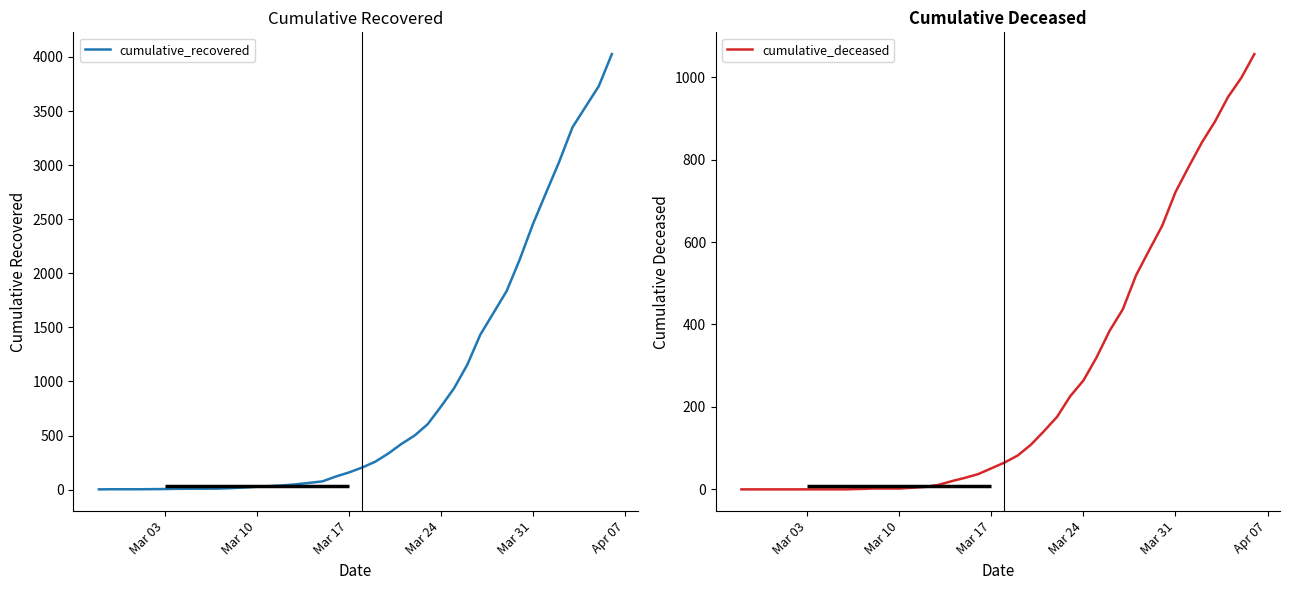

What is the maximum value for cumulative_recovered?

4026